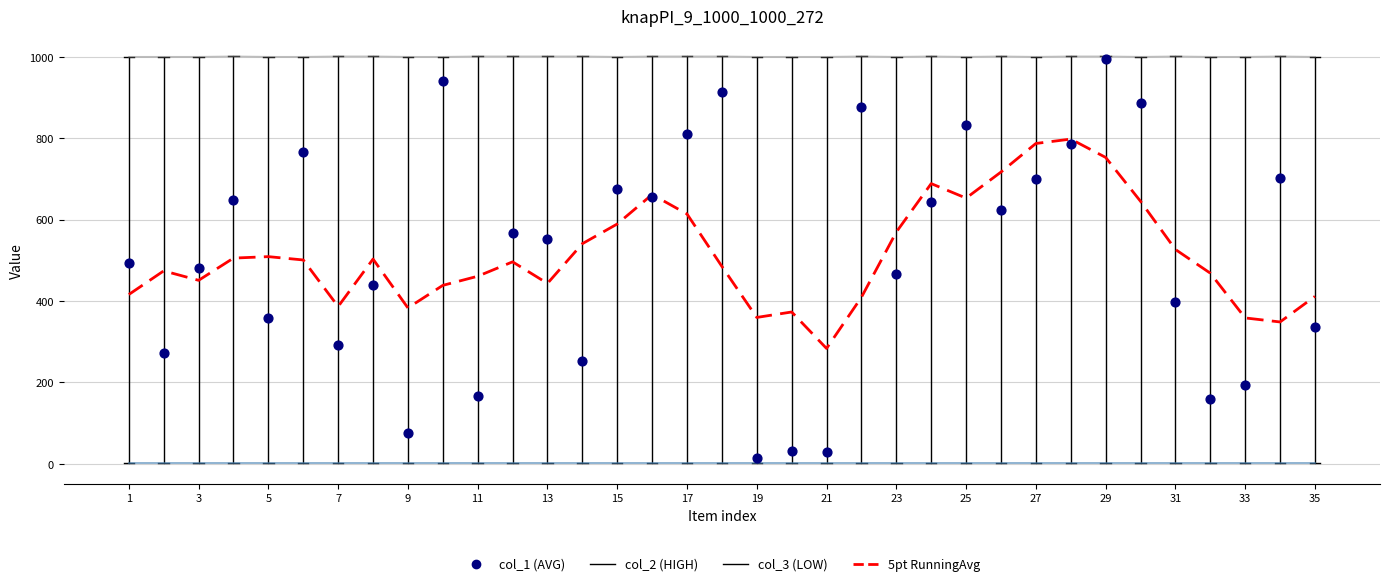

Which series has the largest total across all categories?

col_2